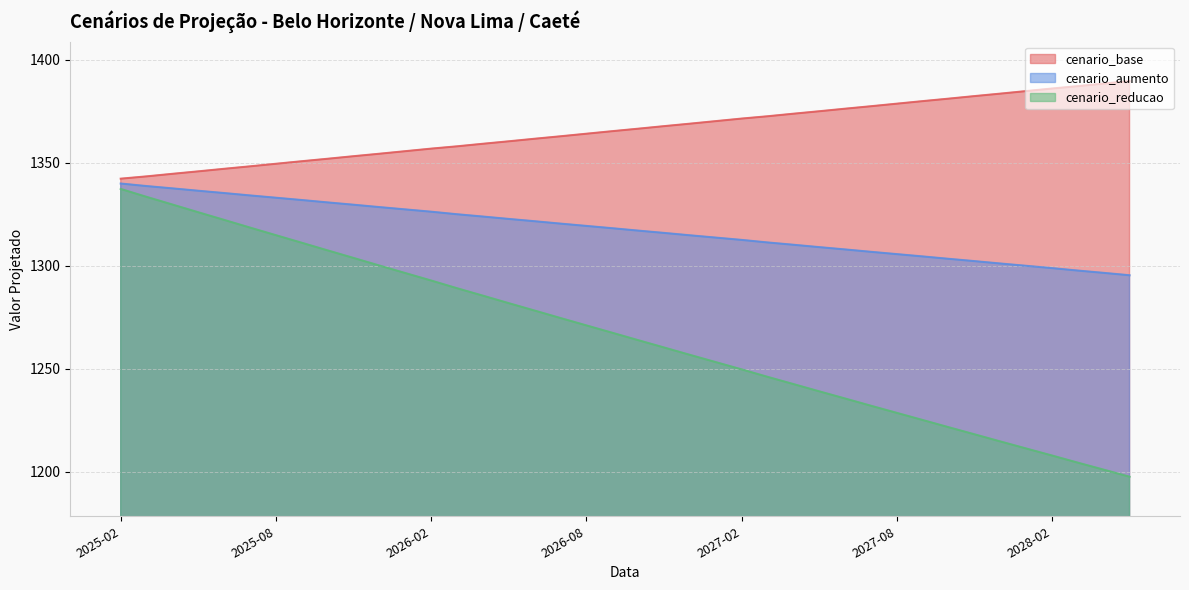

True or false: cenario_aumento and cenario_reducao cross at least once.

False